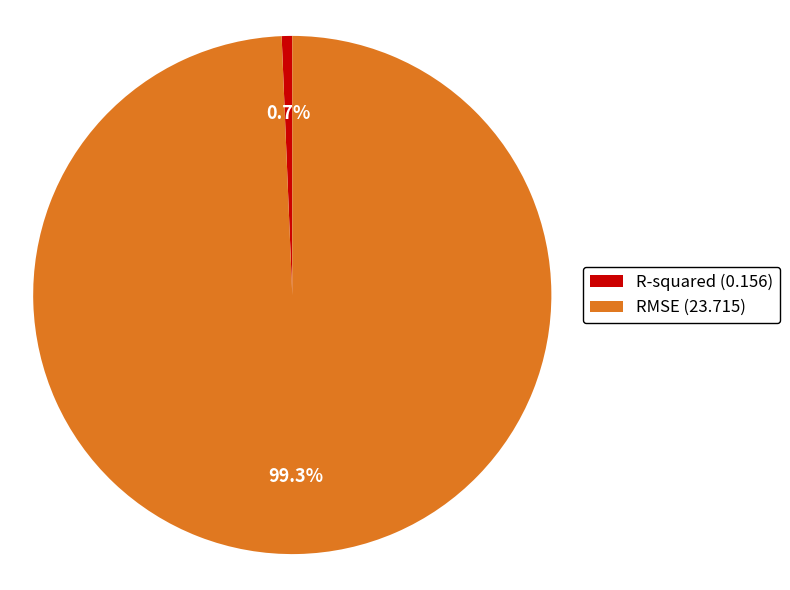

The R-squared slice represents 14% of the pie. True or false?

False